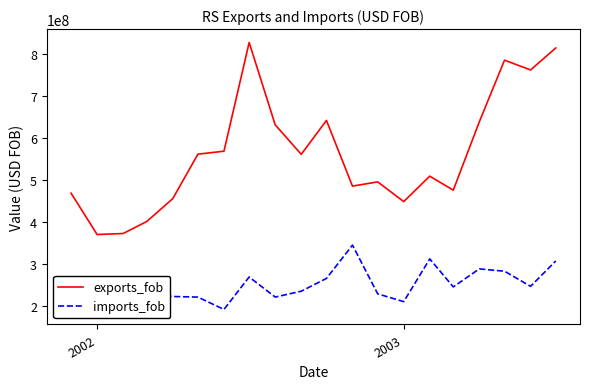

True or false: imports_fob and exports_fob intersect in this chart.

False